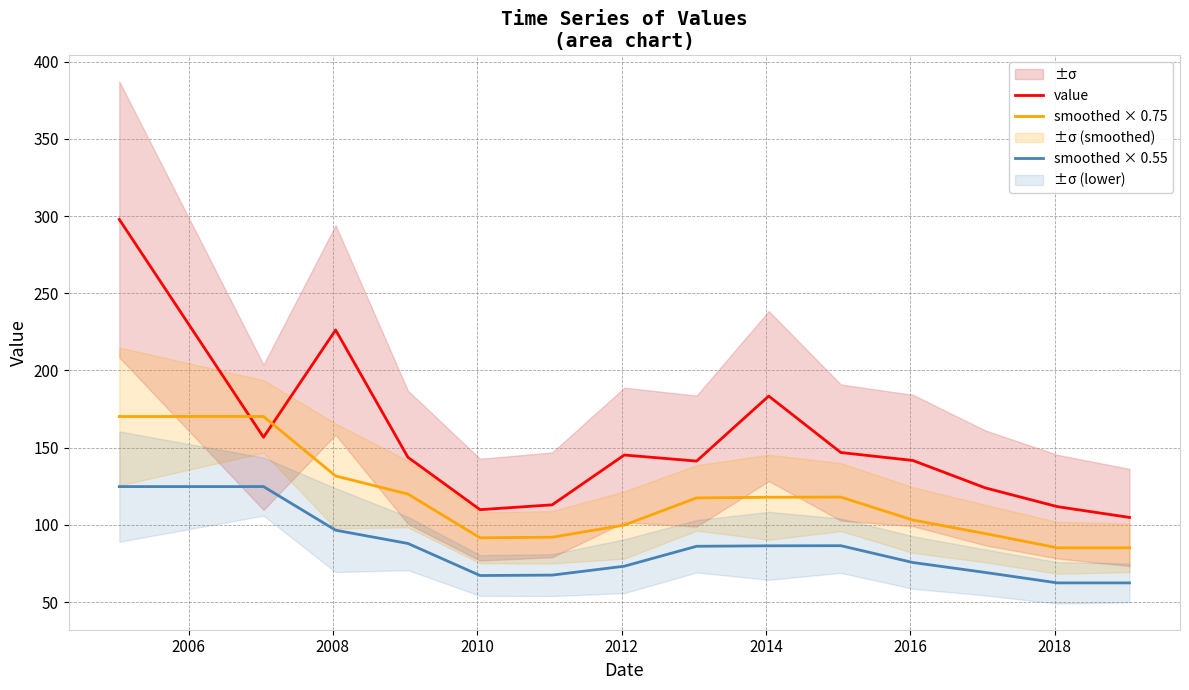

True or false: value and smoothed × 0.55 intersect in this chart.

False